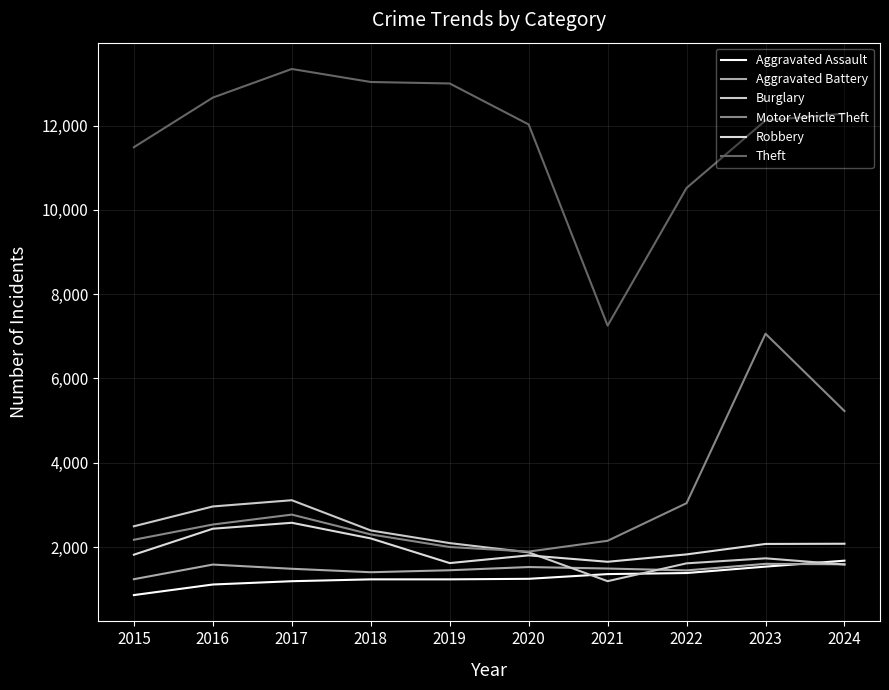

Is this an area chart (filled region under the line)?

No